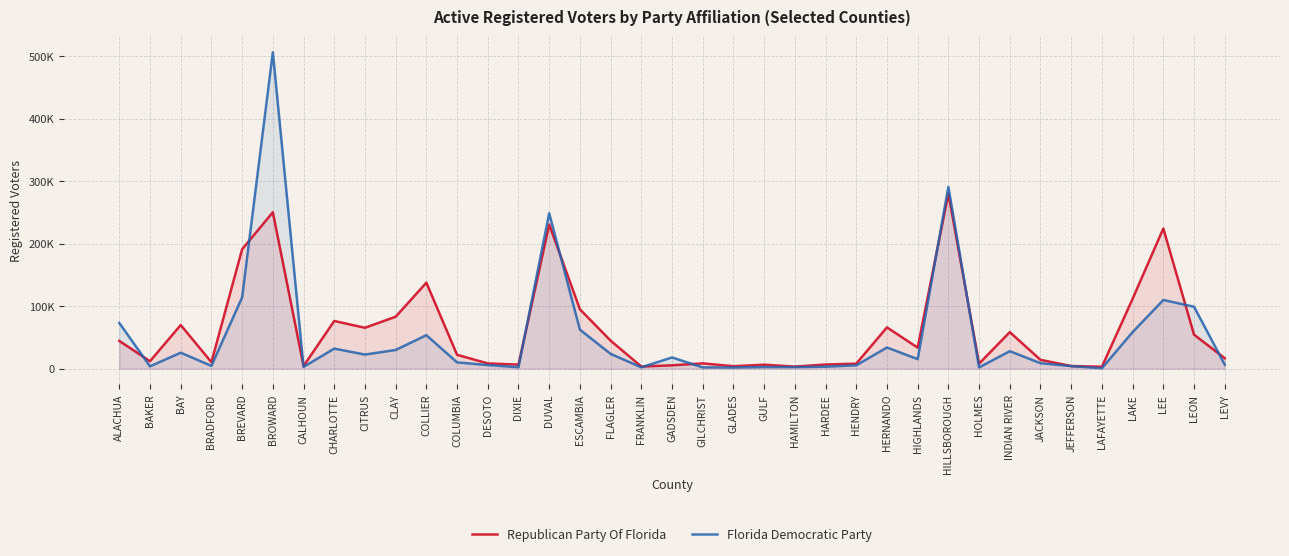

At which category does the chart reach its peak across all series?

BROWARD